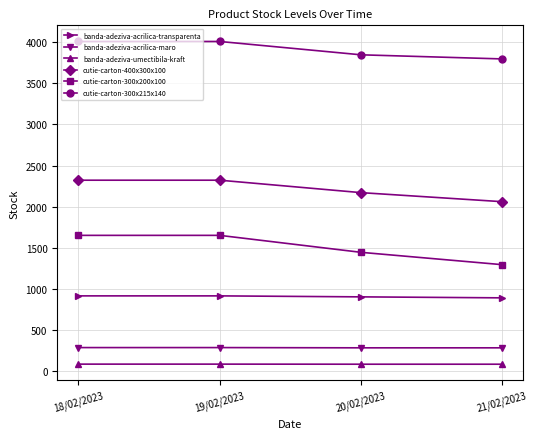

What is the label of the 4th point from the right?

18/02/2023